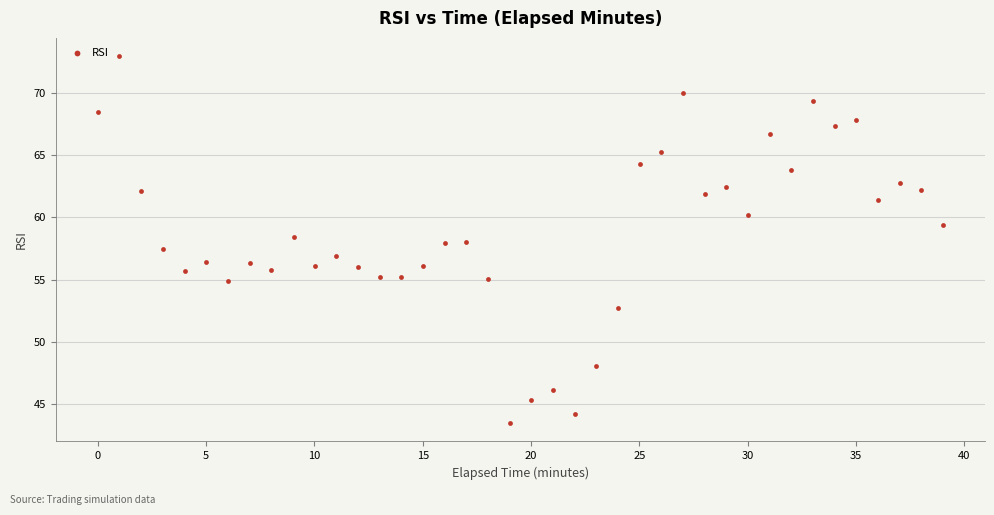

What is the range of Y values (max minus min)?

29.5